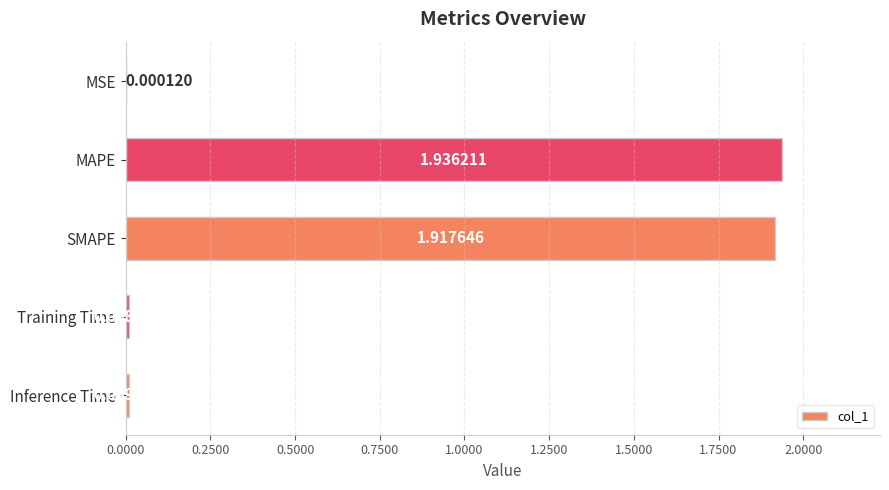

Which category has the highest value across all series?

MAPE